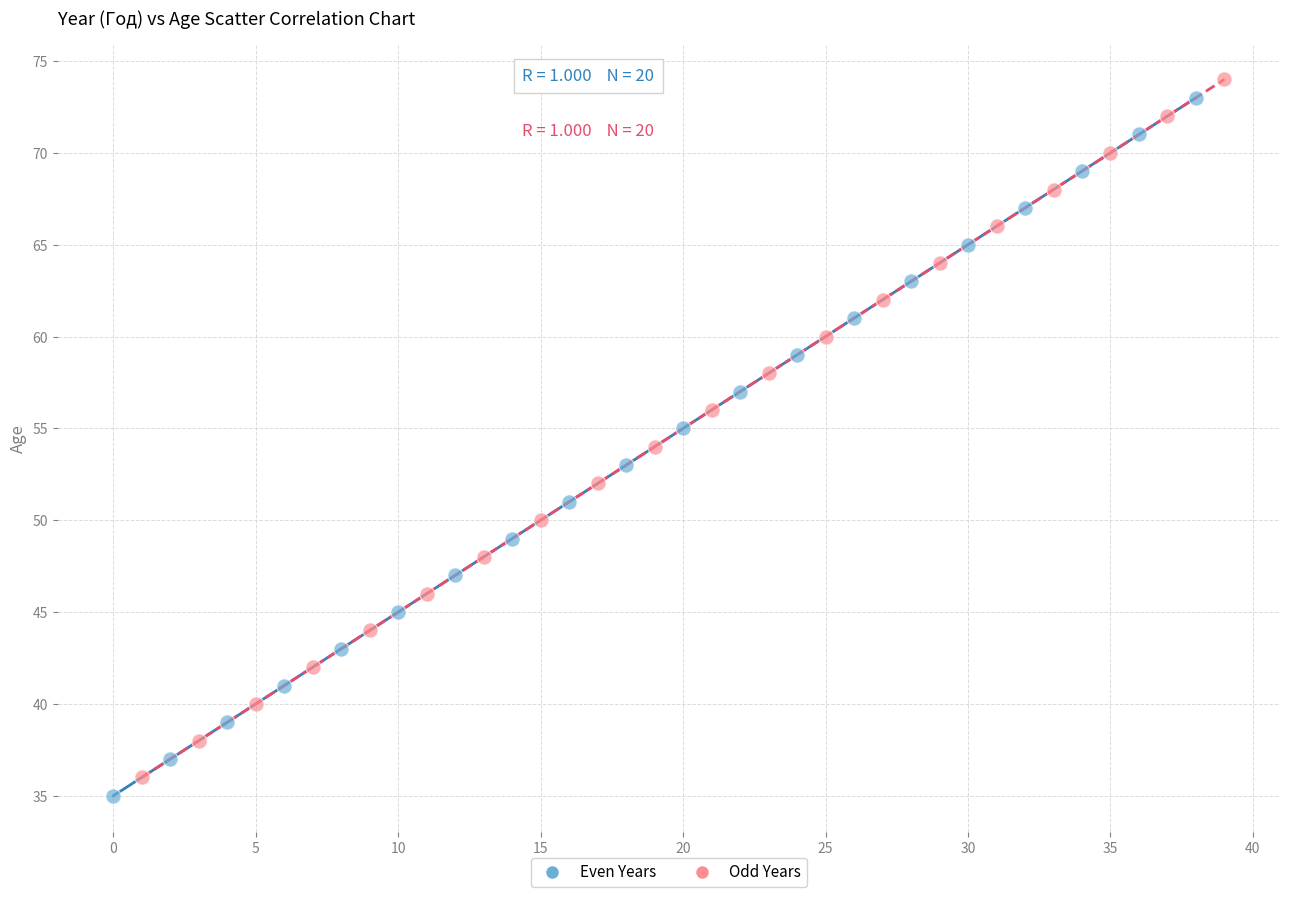

What are all the series names shown in the legend?

Even Years, Odd Years